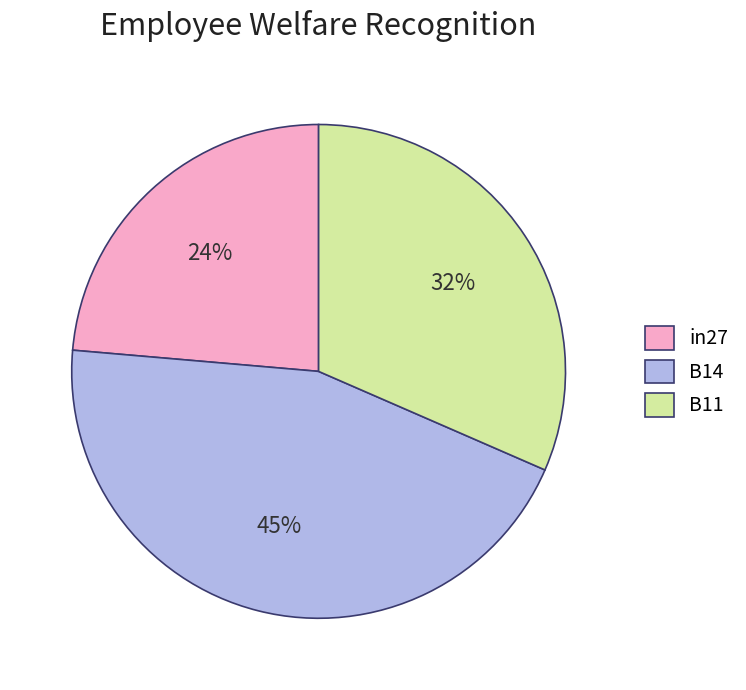

Is the sum of in27 and B14 greater than half?

Yes